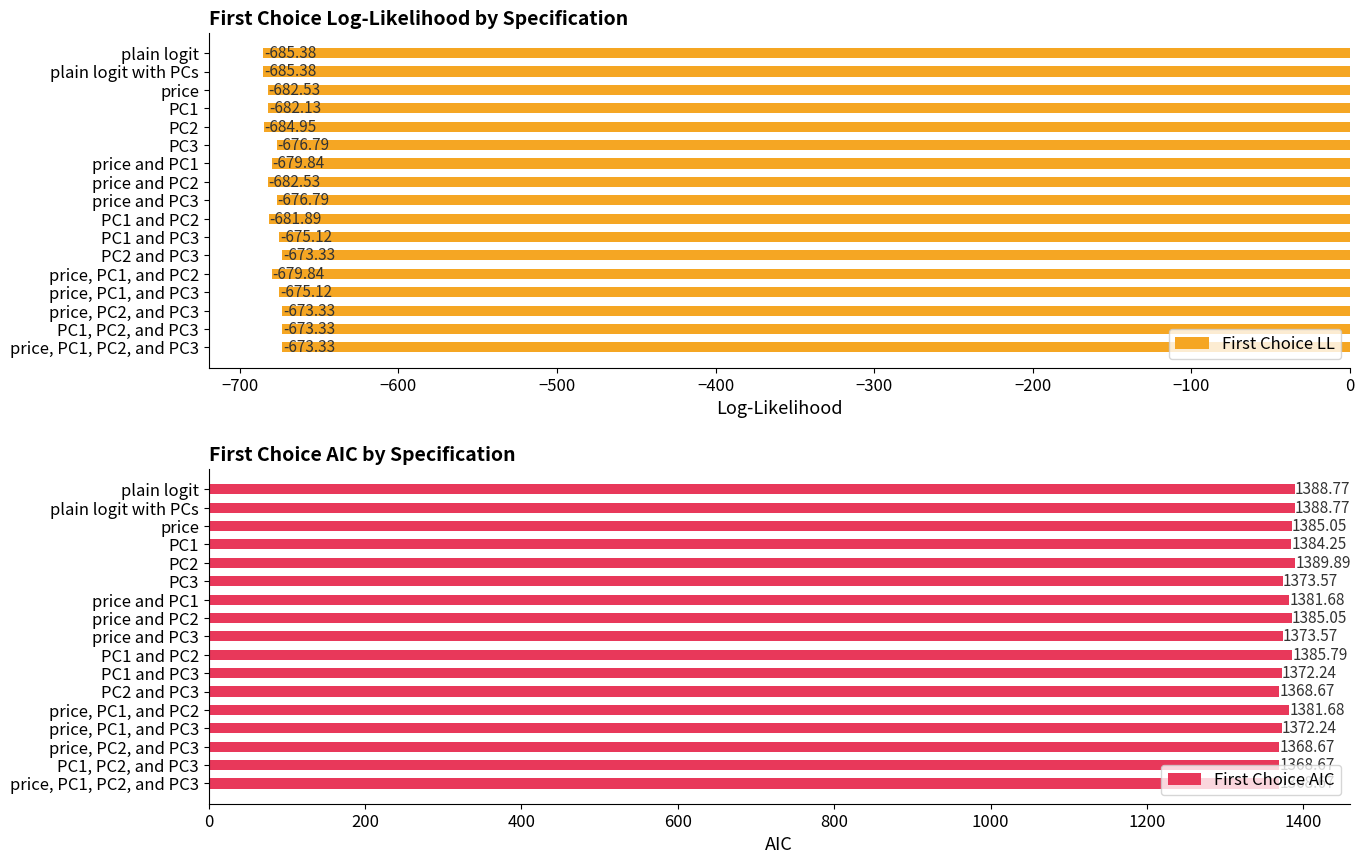

What is the difference between the First Choice LL values at PC1 and PC3 and price?

7.4